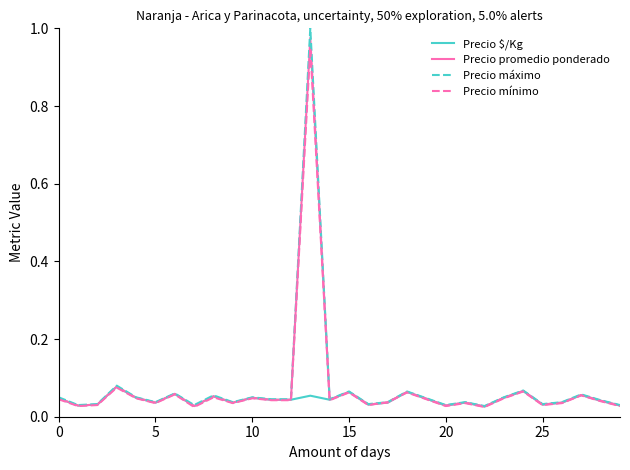

Which series has the widest spread of values?

Precio máximo